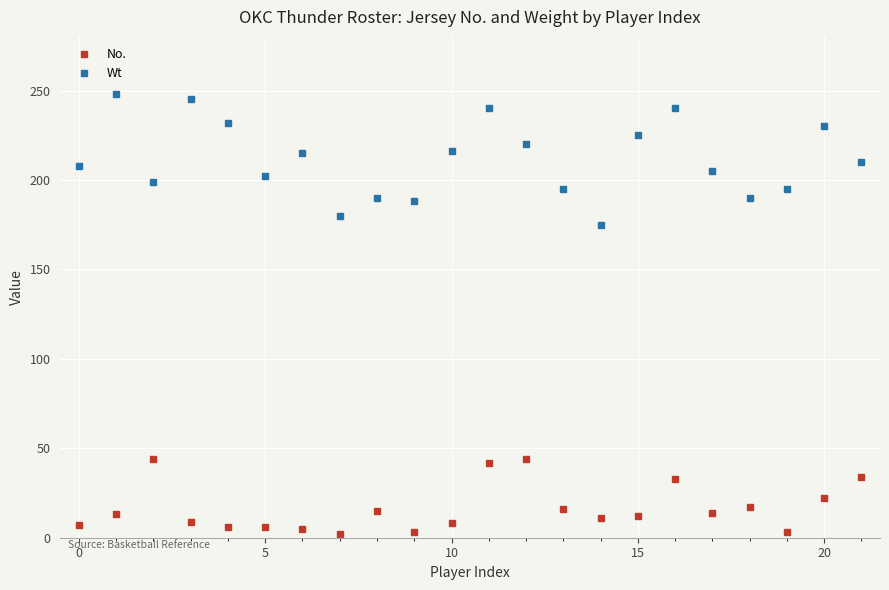

What is the sum of all No. values?

366